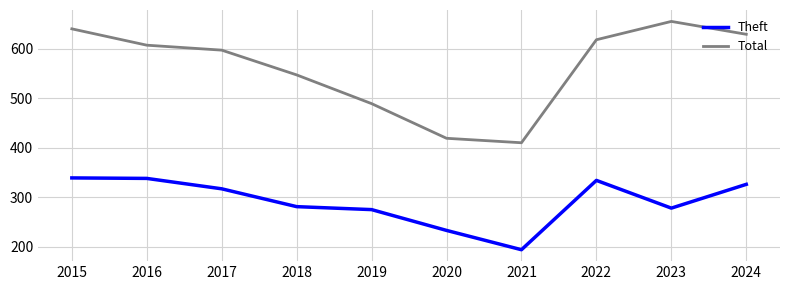

What is the sum of the Total values at 2015 and 2017?

1237